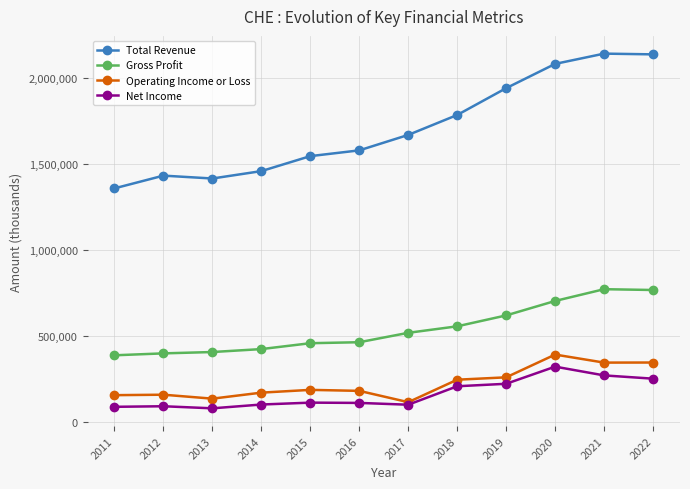

Which series has the widest spread of values?

Total Revenue